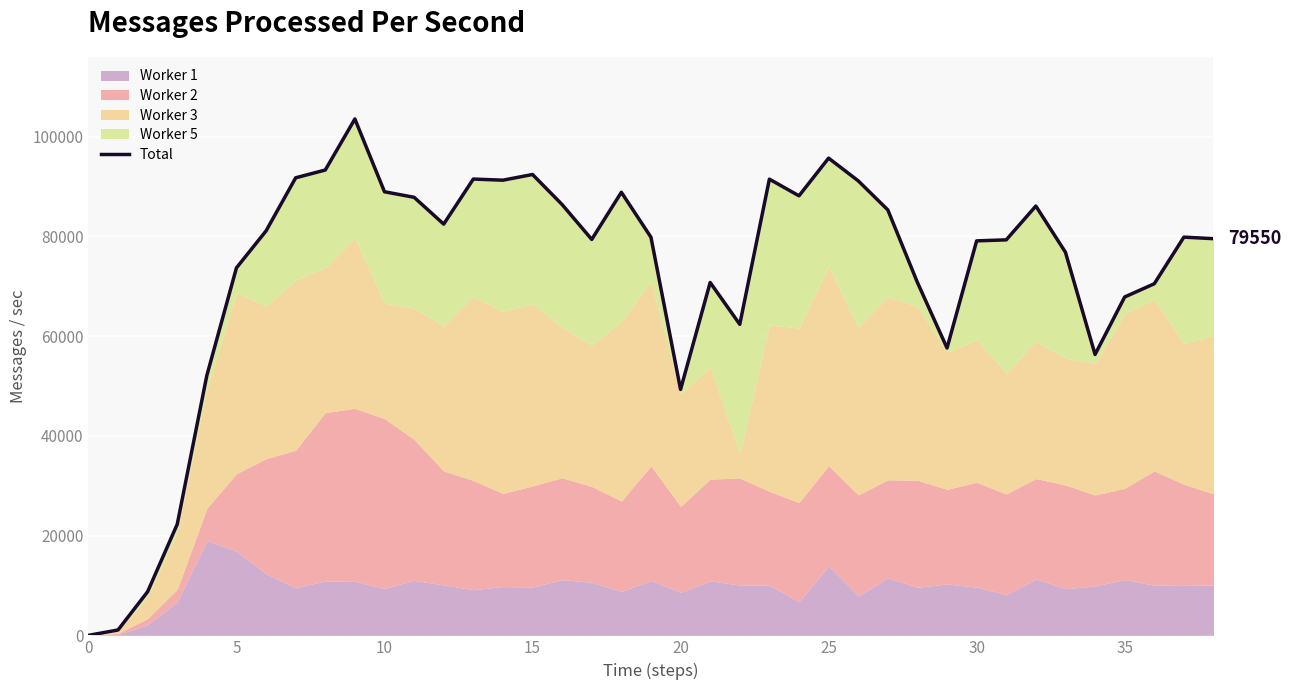

Where is the first local maximum?

9